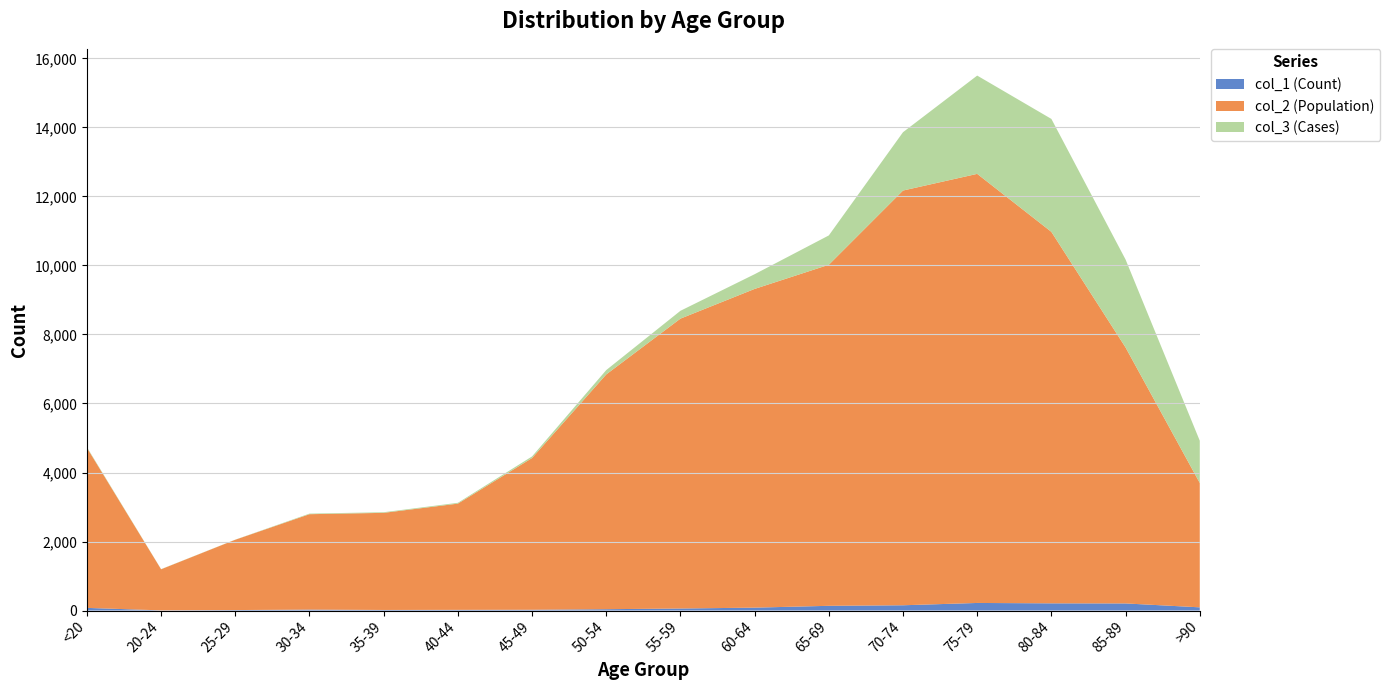

Reading right to left, extract all data points from this chart.

col_1 (Count): >90=93	85-89=206	80-84=209	75-79=220	70-74=153	65-69=137	60-64=84	55-59=59	50-54=39	45-49=23	40-44=20	35-39=17	30-34=27	25-29=14	20-24=5	<20=77
col_2 (Population): >90=3604	85-89=7417	80-84=10764	75-79=12434	70-74=12018	65-69=9883	60-64=9236	55-59=8400	50-54=6803	45-49=4396	40-44=3078	35-39=2814	30-34=2765	25-29=2038	20-24=1191	<20=4641
col_3 (Cases): >90=1224	85-89=2548	80-84=3273	75-79=2848	70-74=1690	65-69=850	60-64=426	55-59=227	50-54=126	45-49=47	40-44=24	35-39=18	30-34=17	25-29=3	20-24=4	<20=18